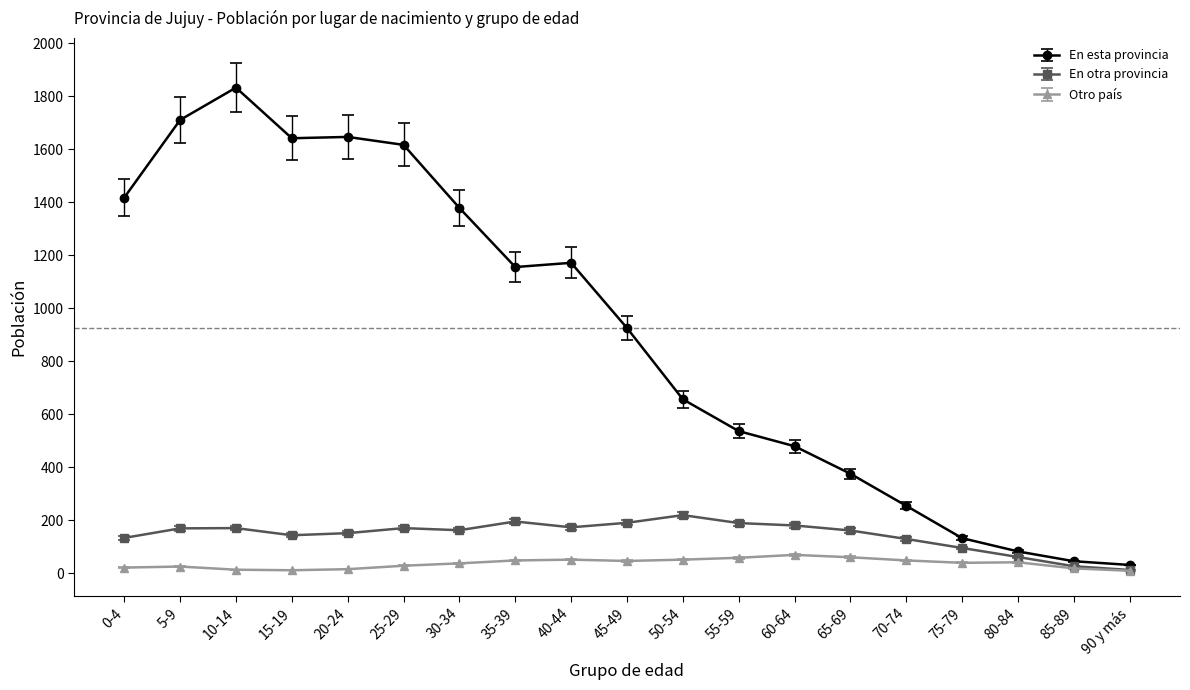

Between 35-39 and 80-84, which series saw the biggest shift?

En esta provincia